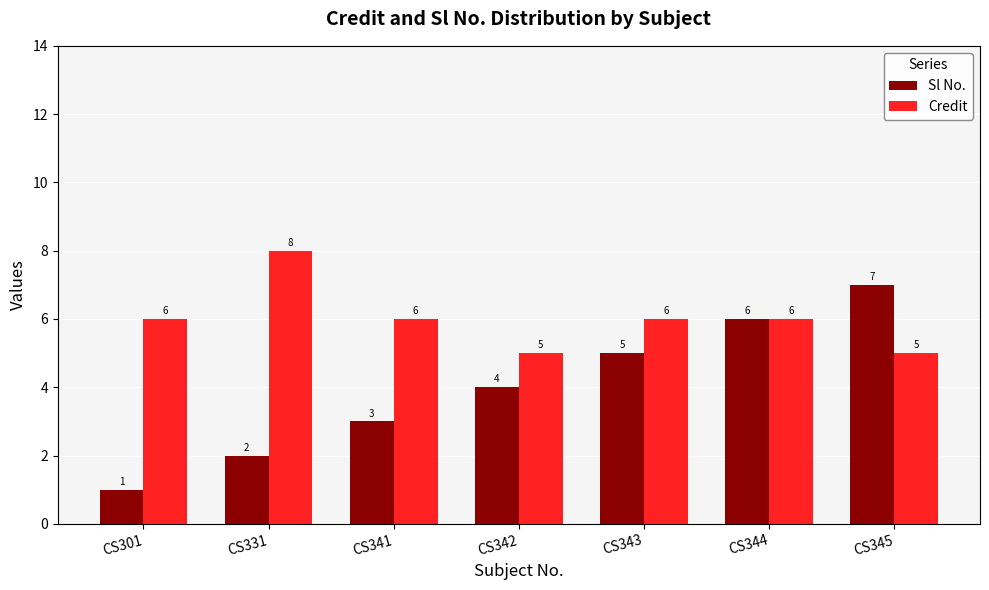

What is the total value across all series at CS342?

9